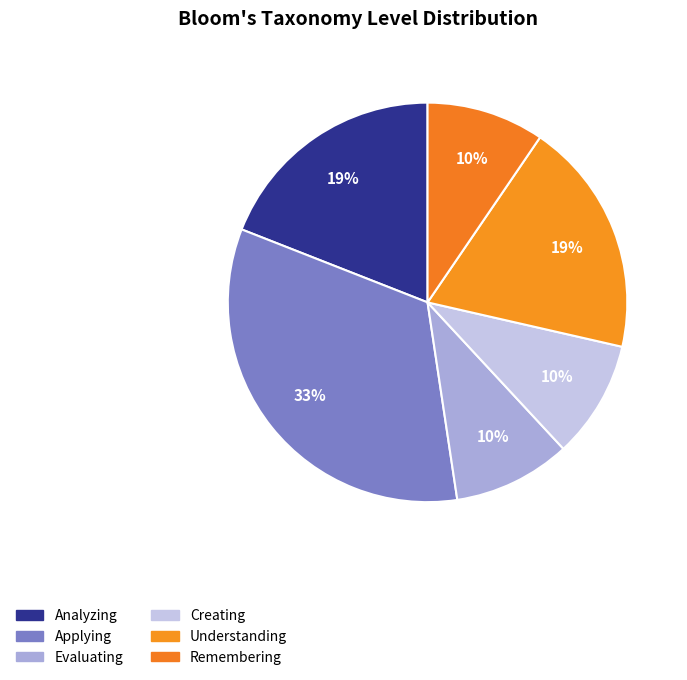

To the nearest percent, what is the difference between the largest and smallest slice percentages?

24%